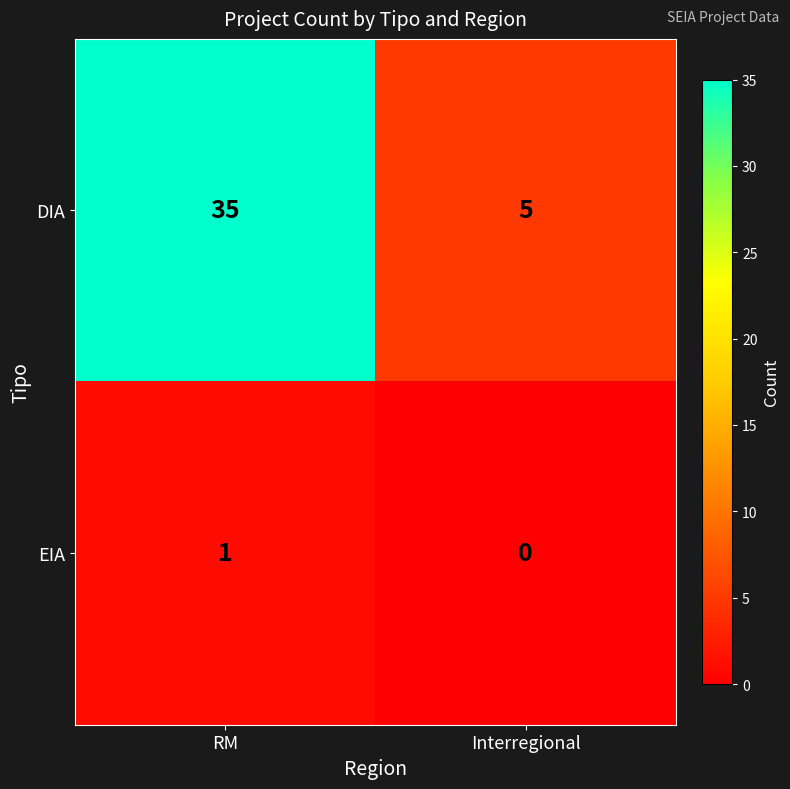

Rank the series by their maximum value, from highest to lowest.

DIA, EIA